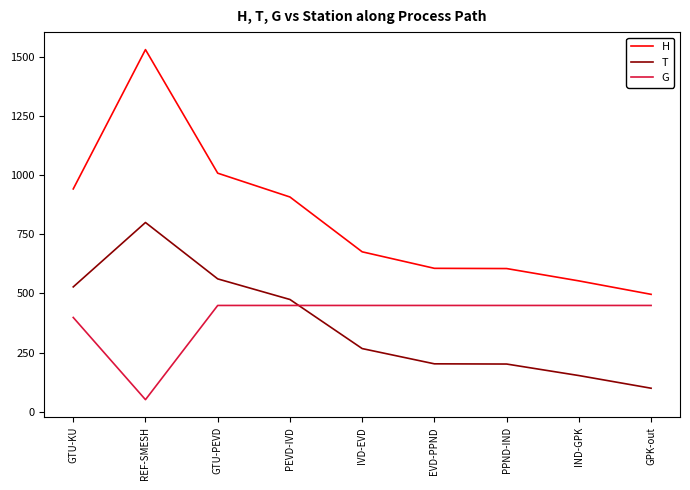

At how many categories does at least one series exceed 618?

5